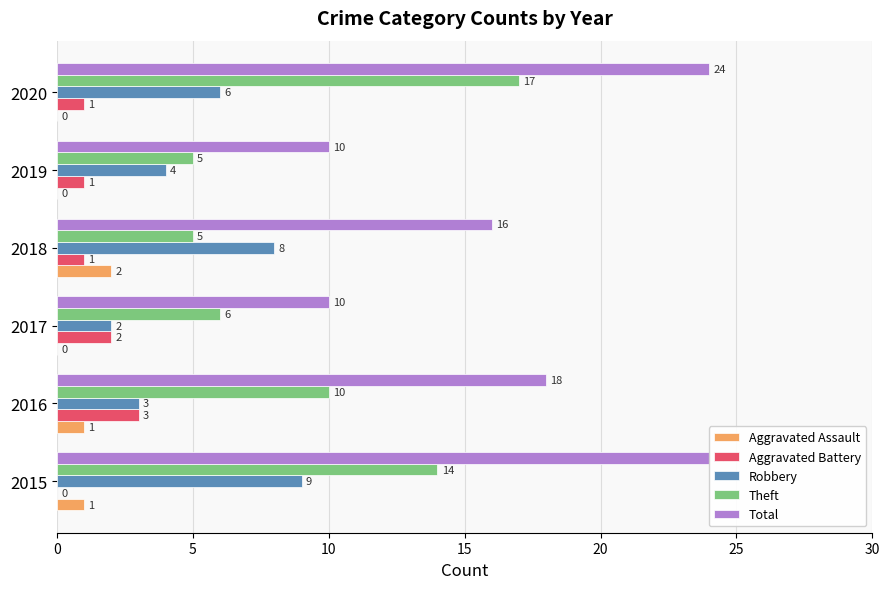

What is the spread (max minus min) of values at 25?

24